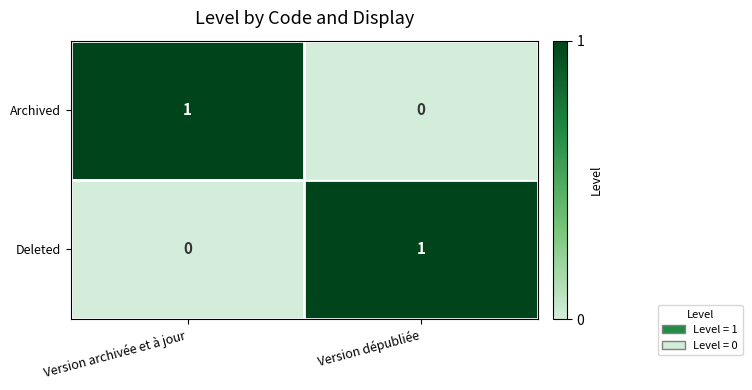

What is the total value across all series at Version dépubliée?

1